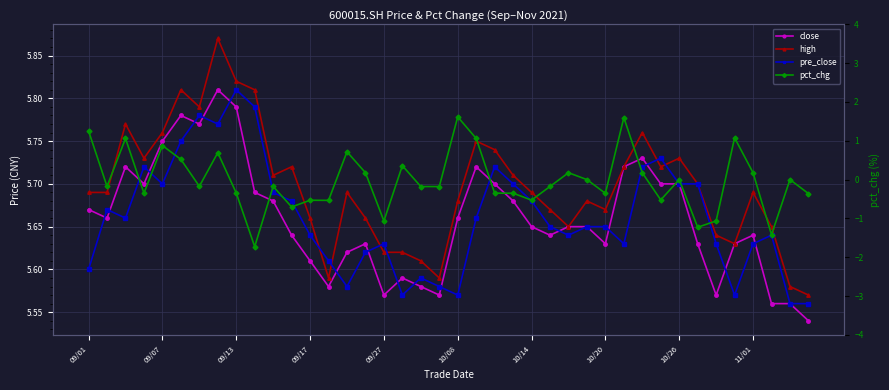

At which category is the sum across all series the highest?

29